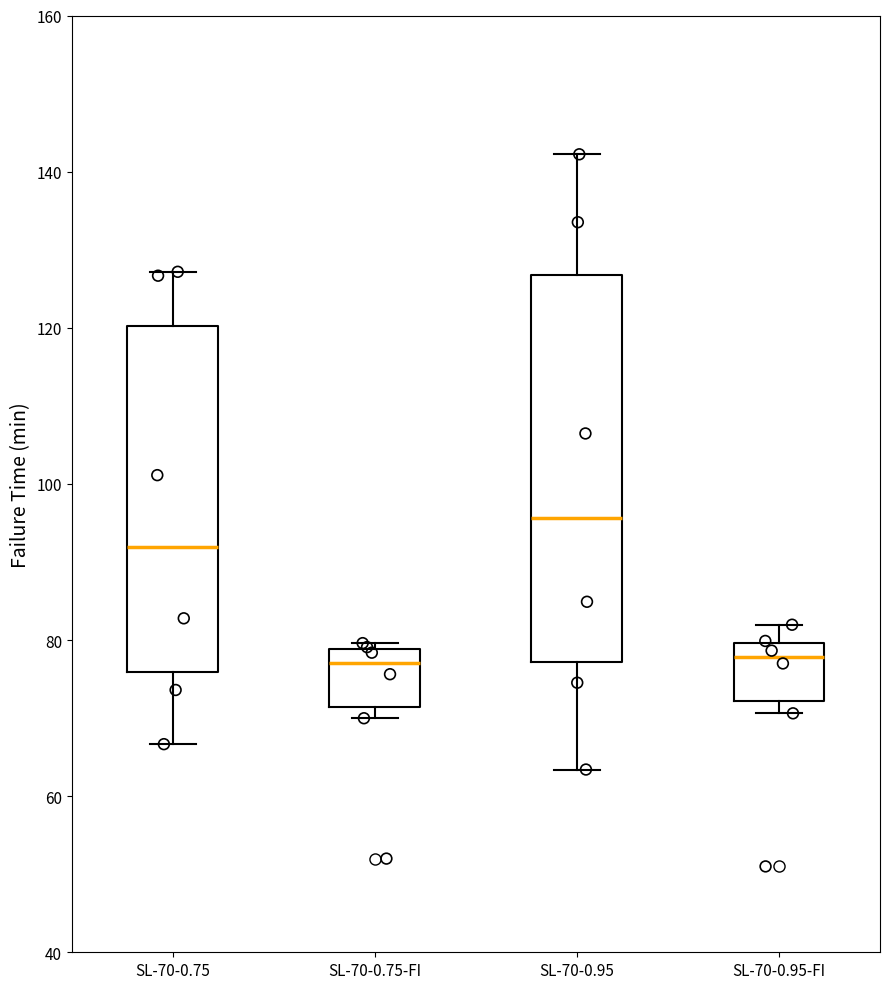

Reading left to right, read every box against the y-axis: the position of its median line, the range the box covers, and the ends of its whiskers. The values are not printed on the chart, so give them approximately, as read against the axis.

SL-70-0.75: median 92, box 76 to 120, whiskers 66 to 128
SL-70-0.75-FI: median 78 (just below the box's upper edge), box 72 to 78, whiskers 70 to 80
SL-70-0.95: median 96, box 78 to 126, whiskers 64 to 142
SL-70-0.95-FI: median 78, box 72 to 80, whiskers 70 to 82